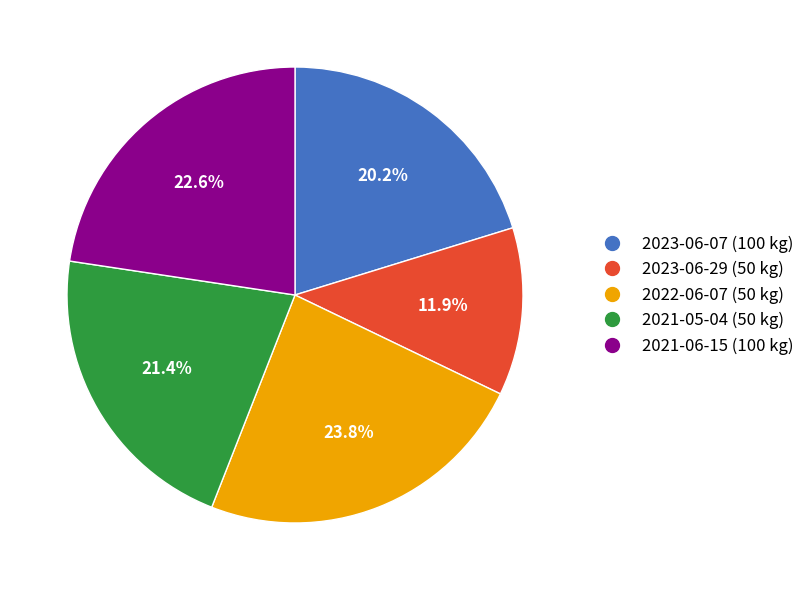

Combined, do 2022-06-07 (50 kg) and 2021-06-15 (100 kg) account for over 50%?

No